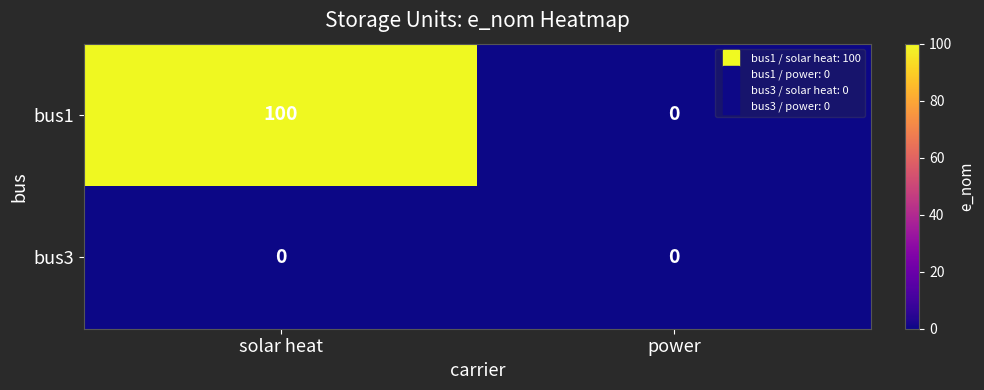

What is the maximum value shown in the chart?

100